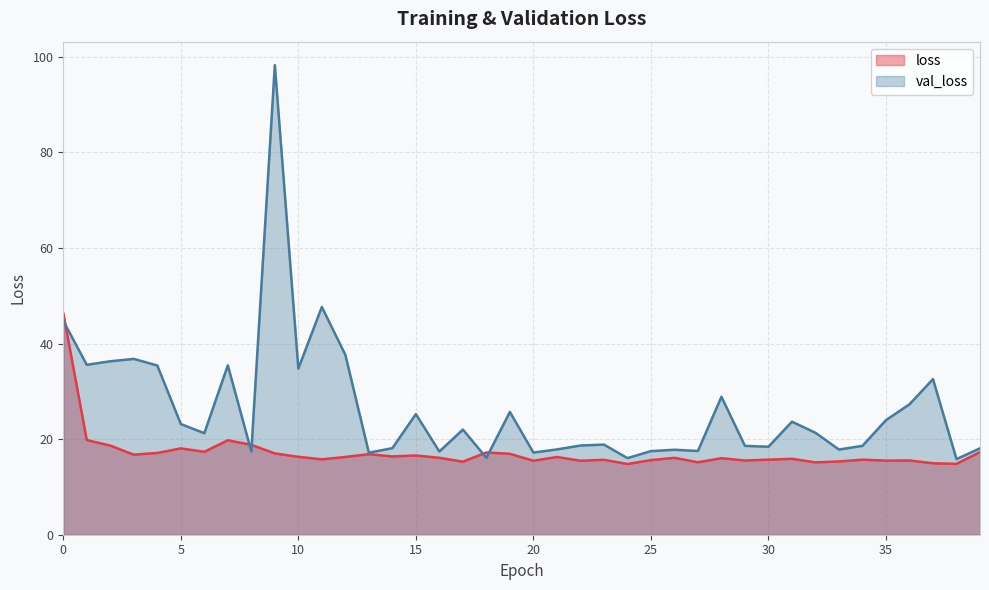

What is the difference between the val_loss values at 17 and 36?

5.3